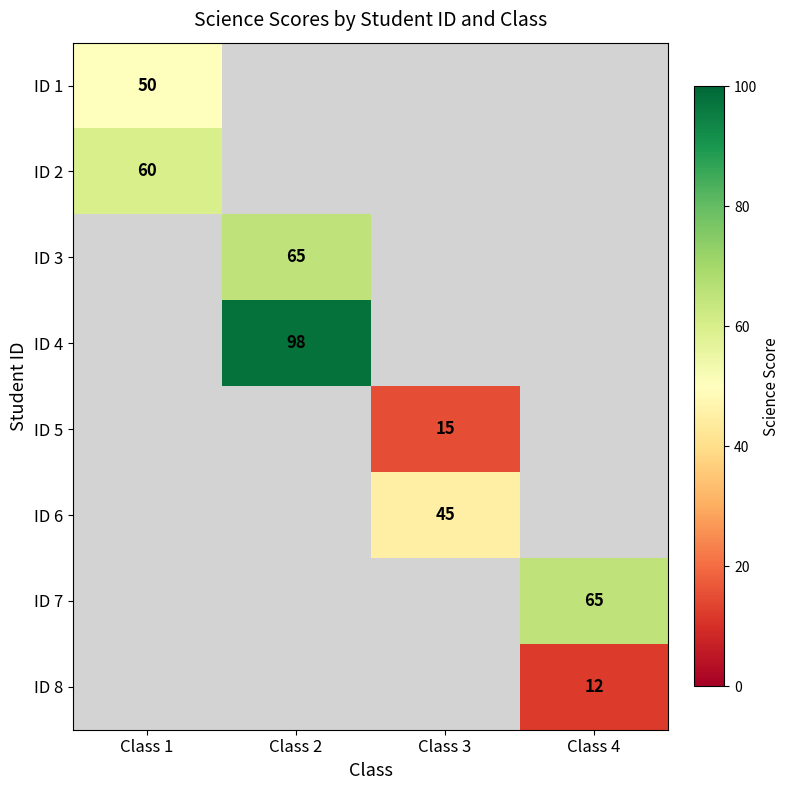

Which category has the lowest value across all series?

Class 4